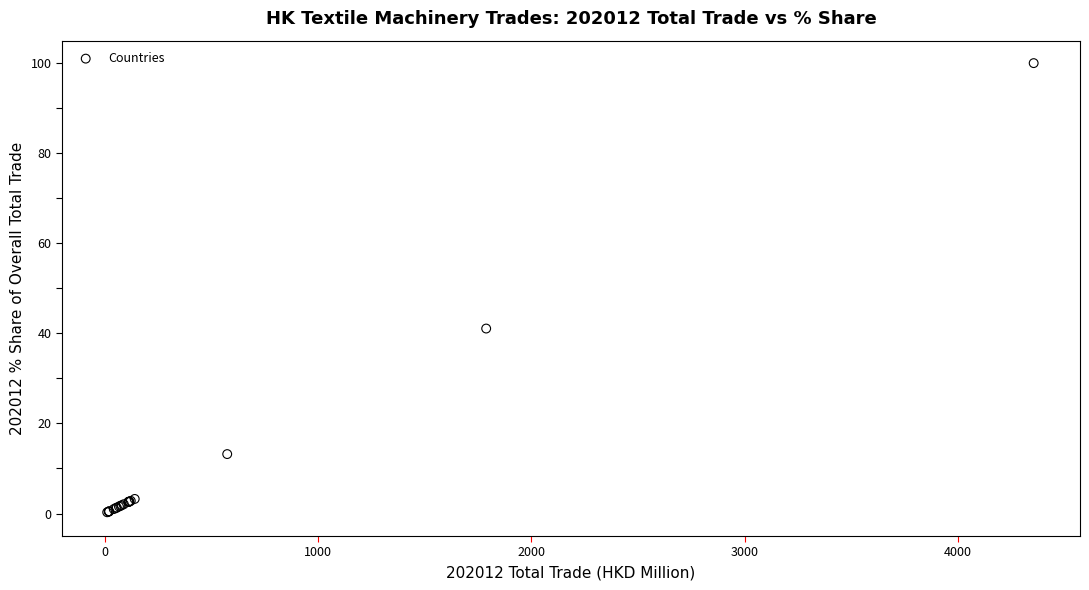

What Y value in the scatter plot is closest to 50?

41.1